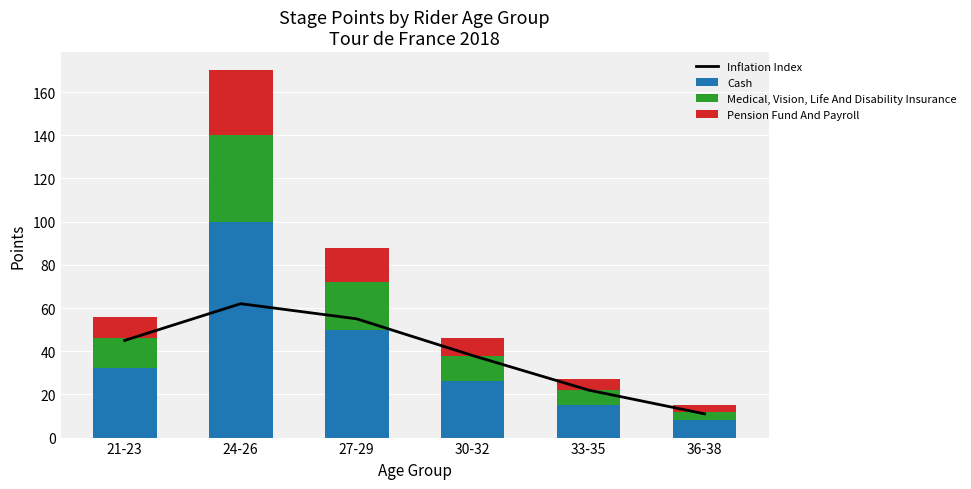

What is the maximum value for Inflation Index?

62